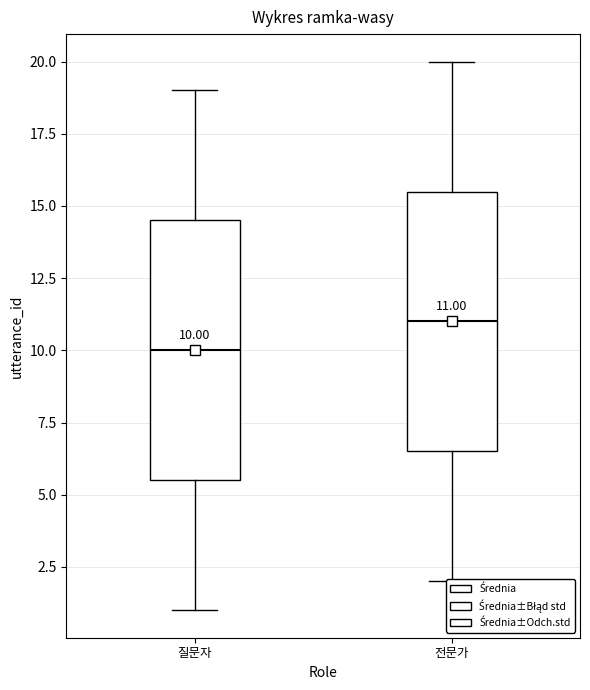

Which box has the highest median line?

전문가